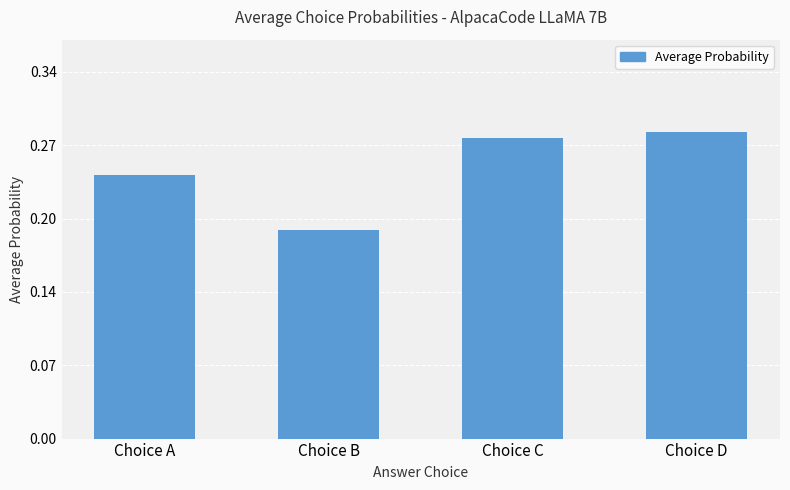

The value at Choice A is 0.2. True or false?

True